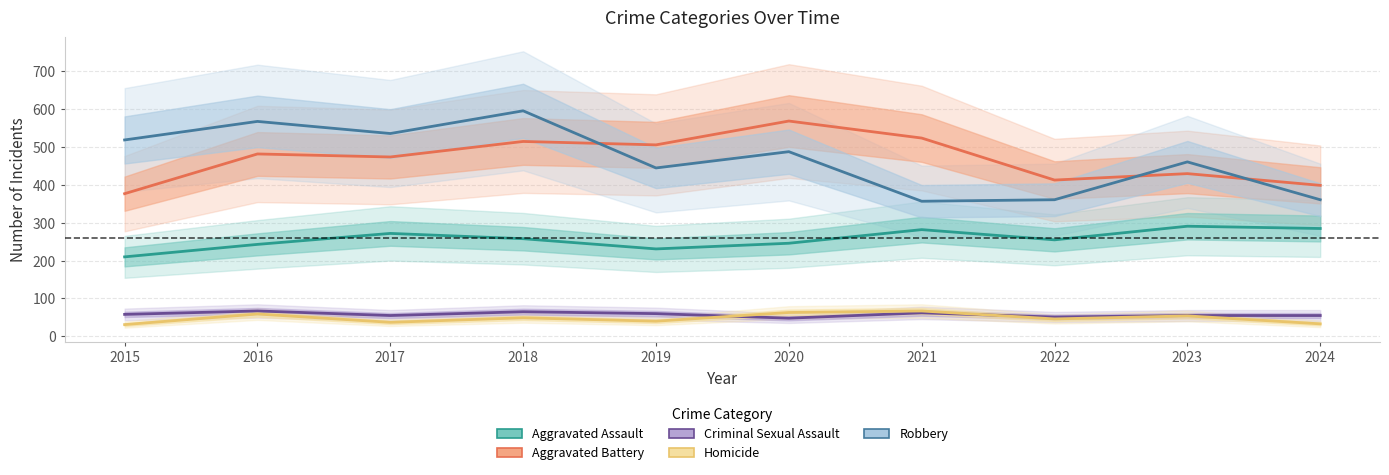

Which series changed the most between 2019 and 2022?

Aggravated Battery